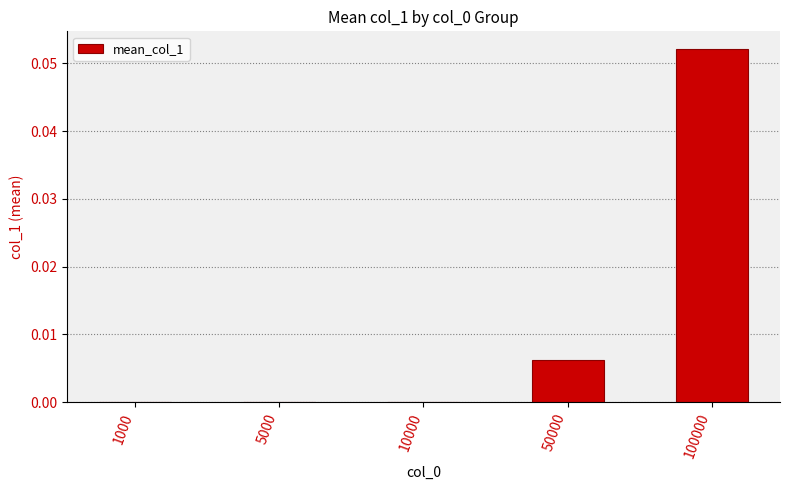

Are the bars horizontal?

No